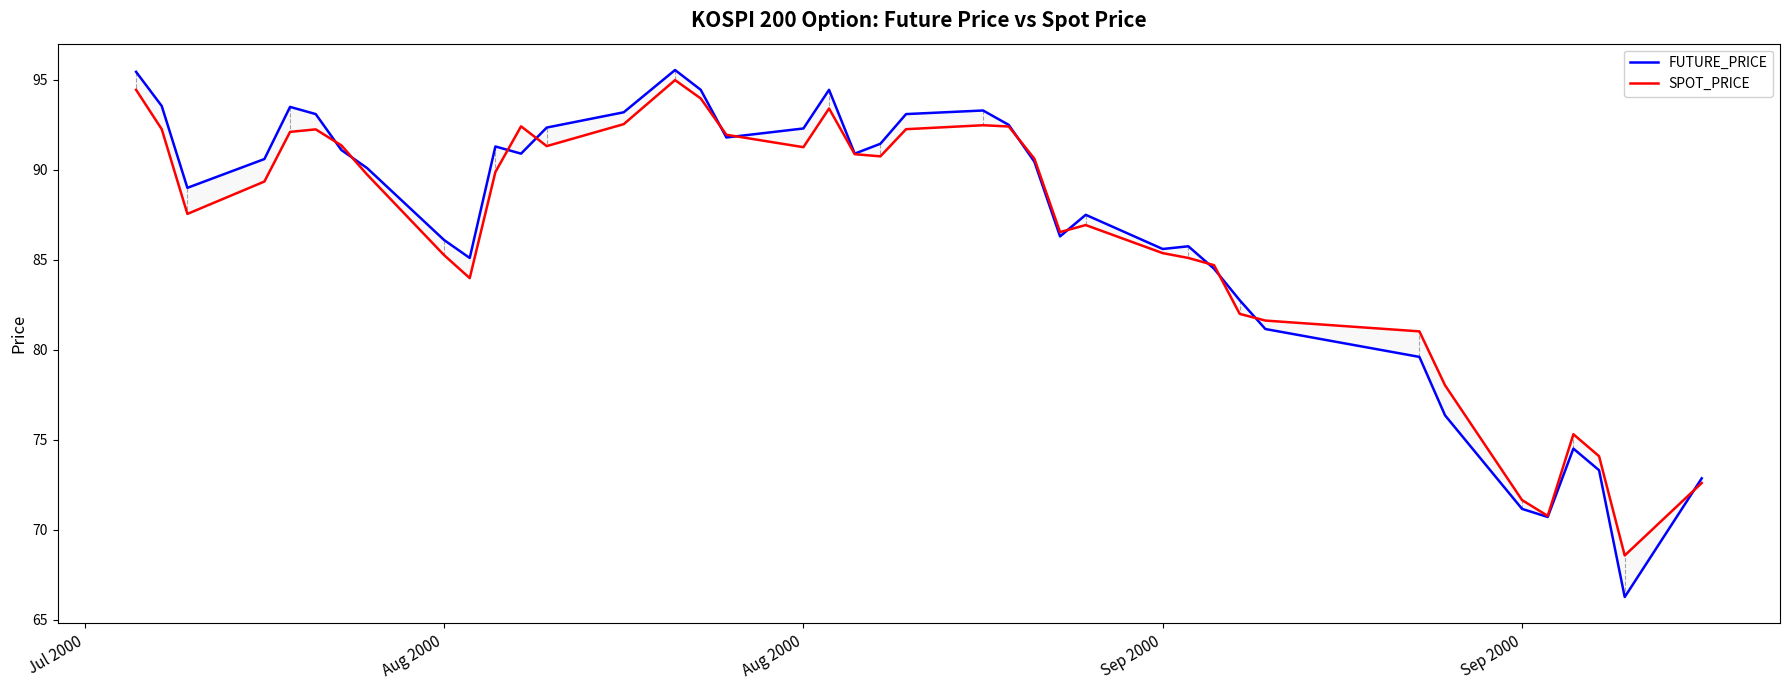

What is the label of the 38th point from the right?

Aug 2000